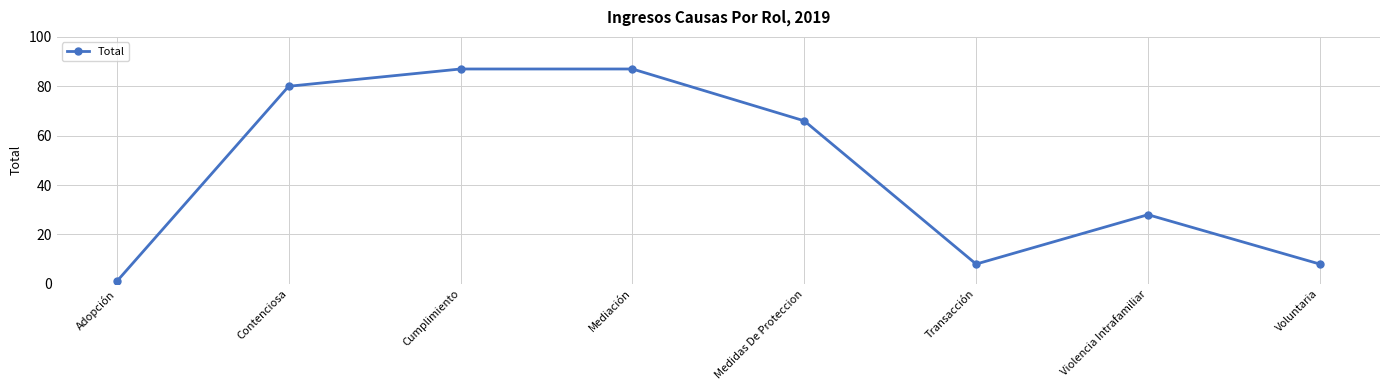

The chart shows a value of 80 at Contenciosa. True or false?

True